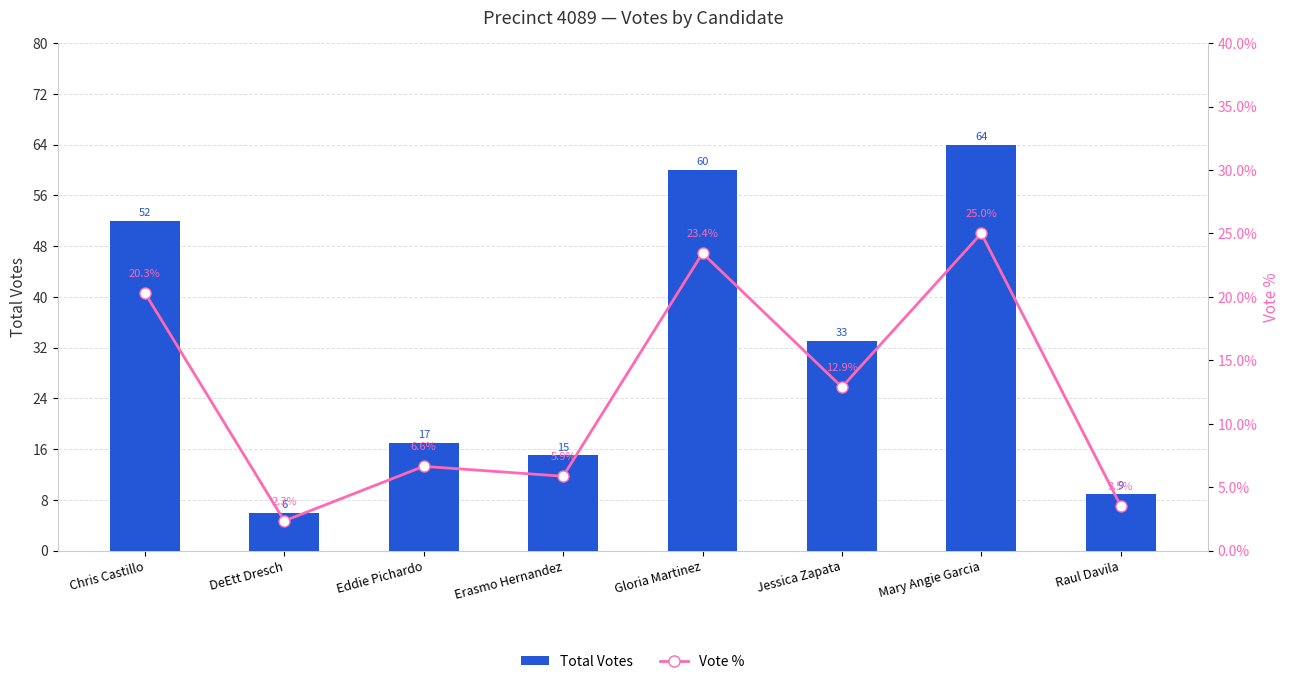

List the series in order of their overall mean, highest first.

Total Votes, Vote %